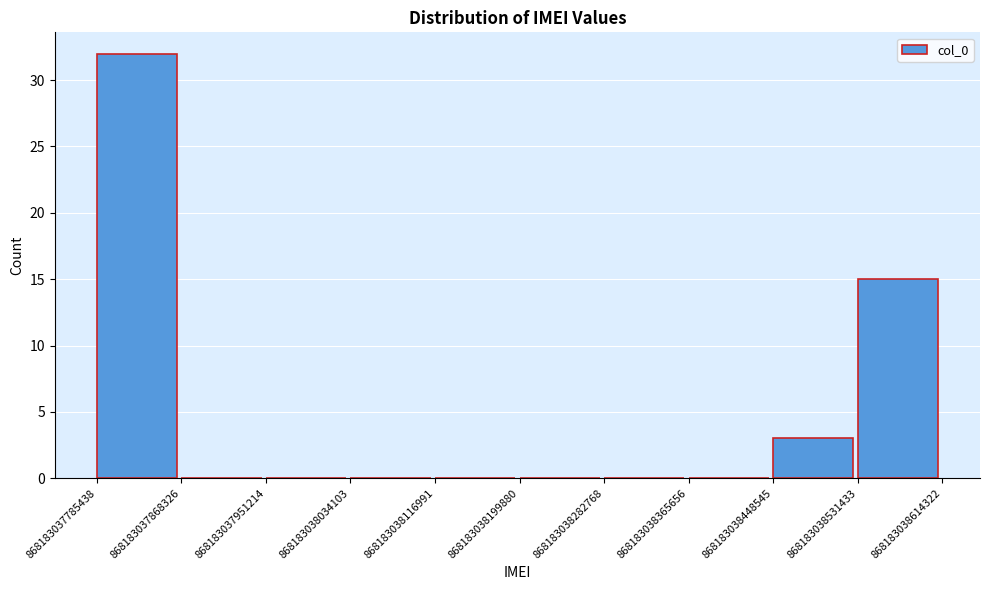

How tall is the bar that spans 868183037785438 to 868183037868326 on the x-axis? The values are not printed on the chart, so give them approximately, as read against the axis.

32